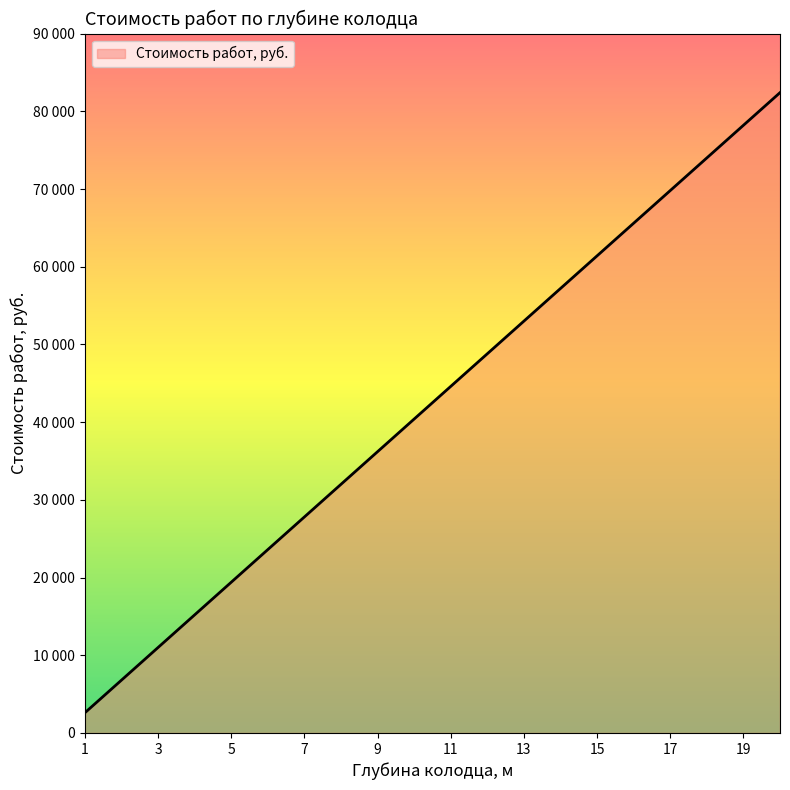

Reading right to left, list all the values displayed in this chart.

20=82400	19=78200	18=74000	17=69800	16=65600	15=61400	14=57200	13=53000	12=48800	11=44600	10=40400	9=36200	8=32000	7=27800	6=23600	5=19400	4=15200	3=11000	2=6800	1=2600